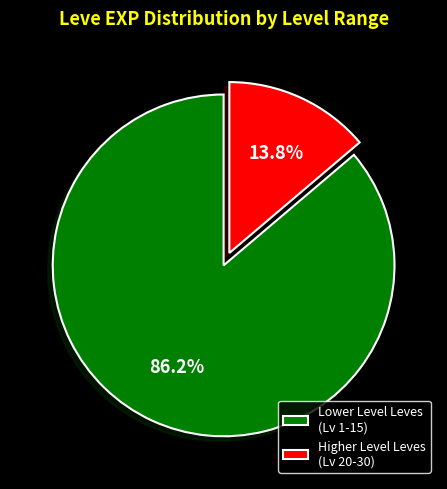

Rank the categories by value from highest to lowest.

Lower Level Leves (Lv 1-15), Higher Level Leves (Lv 20-30)